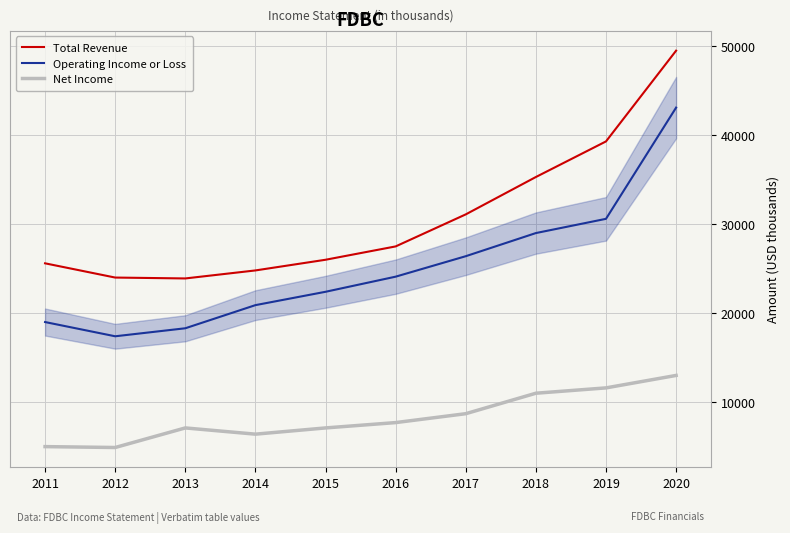

Rank the series by their maximum value, from highest to lowest.

Total Revenue, Operating Income or Loss, Net Income